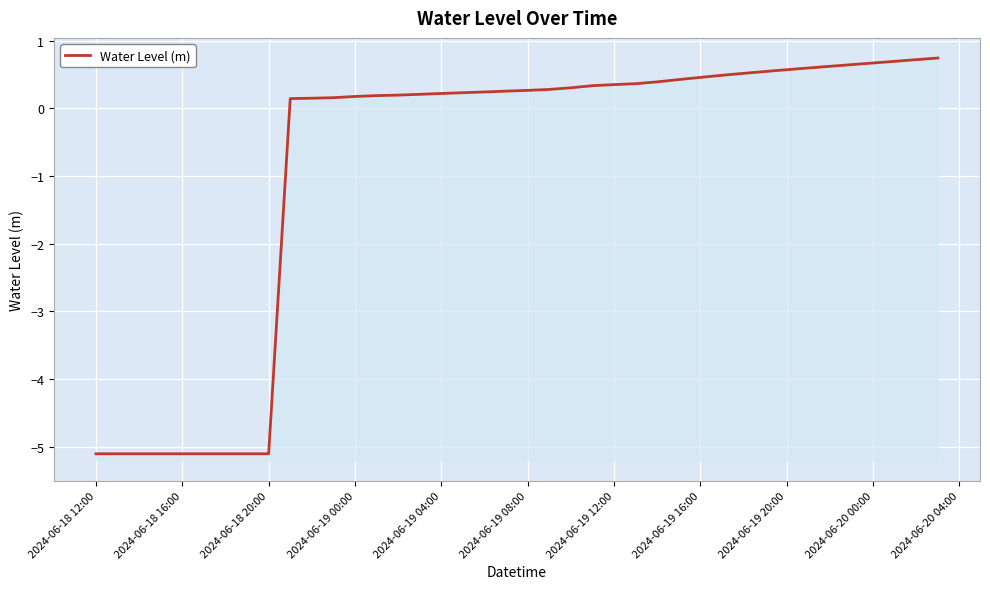

What is the maximum value shown in the chart?

0.7